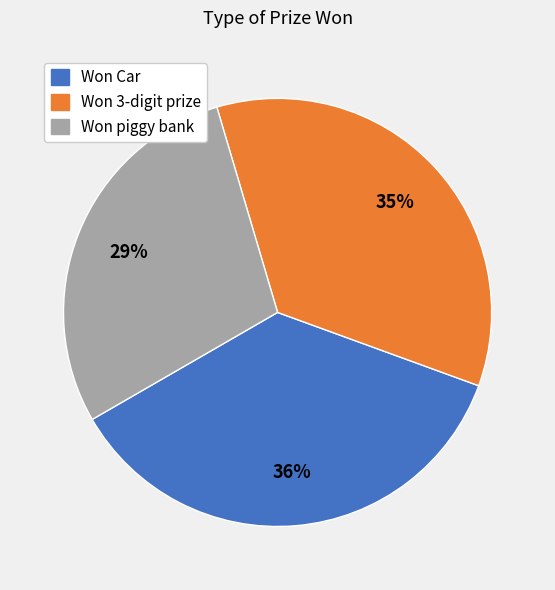

How many segments does this pie chart have?

3